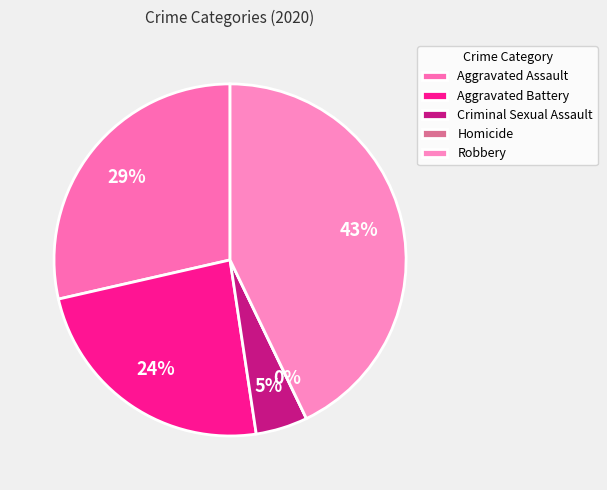

The Homicide slice represents 0% of the pie. True or false?

True